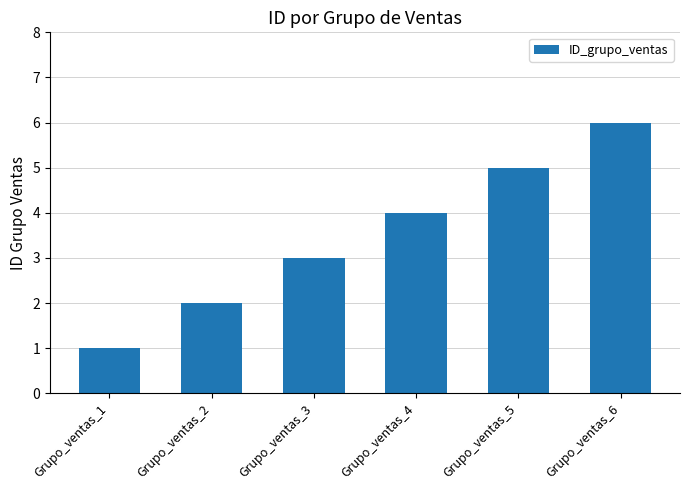

At which label is the value closest to 3?

Grupo_ventas_3